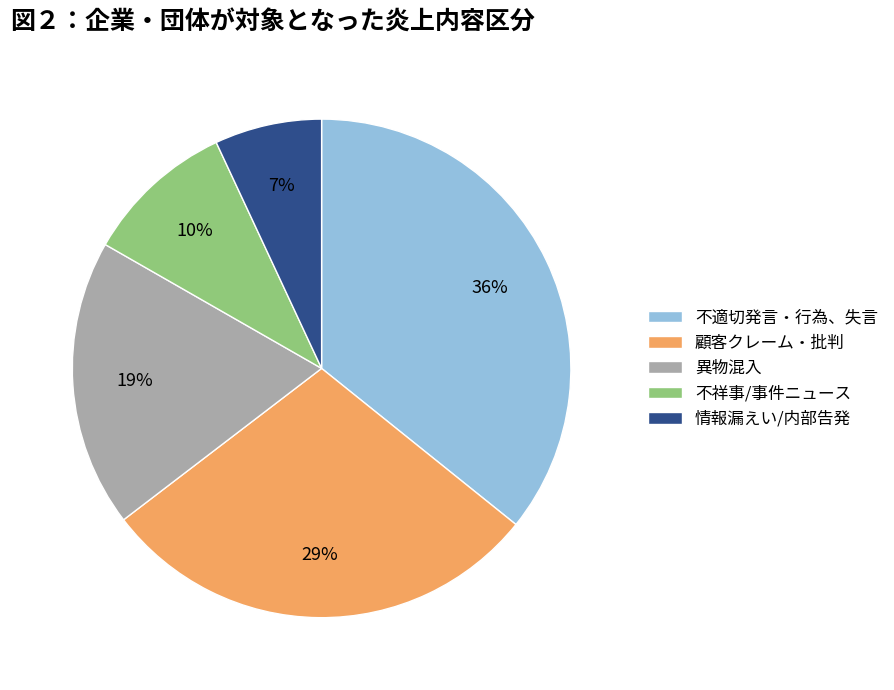

Is there any slice that represents more than half of the pie?

No